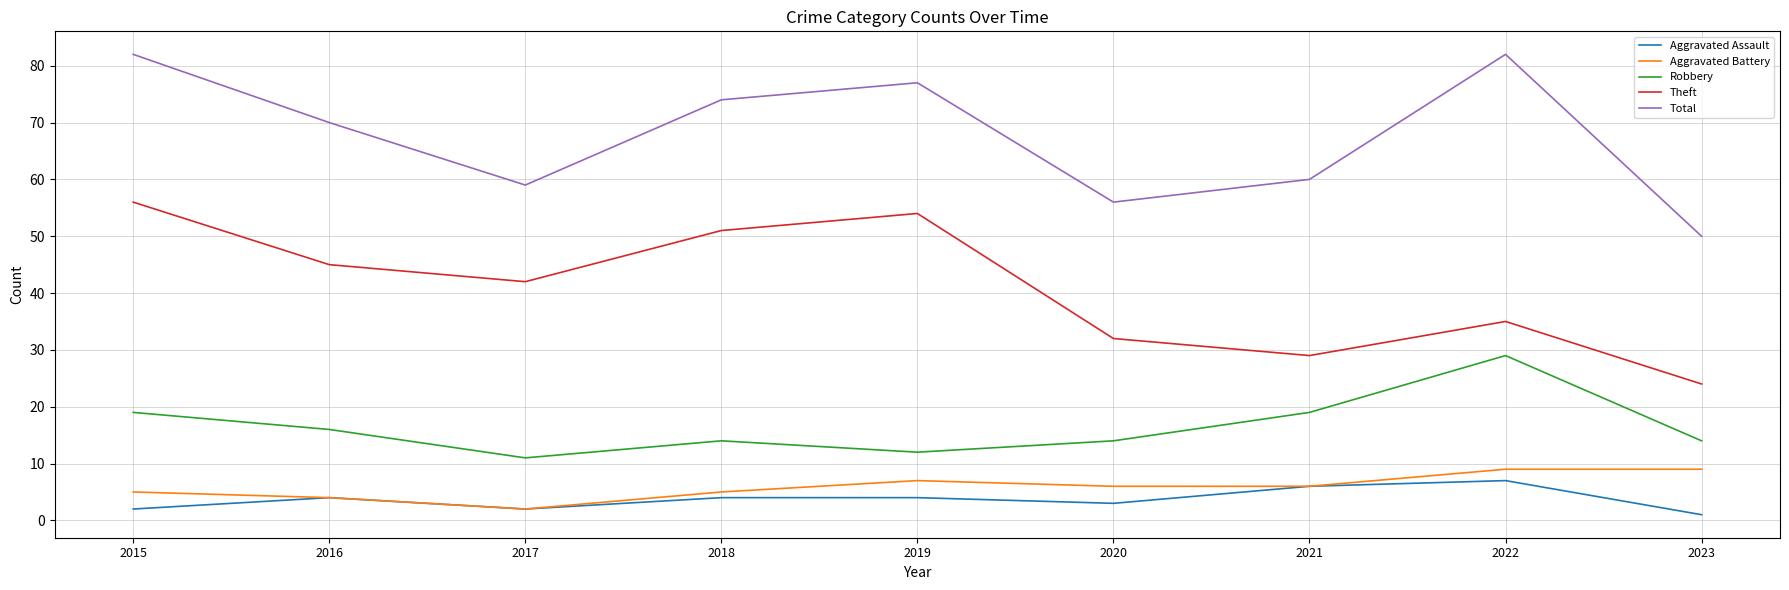

True or false: Aggravated Battery and Total intersect in this chart.

False